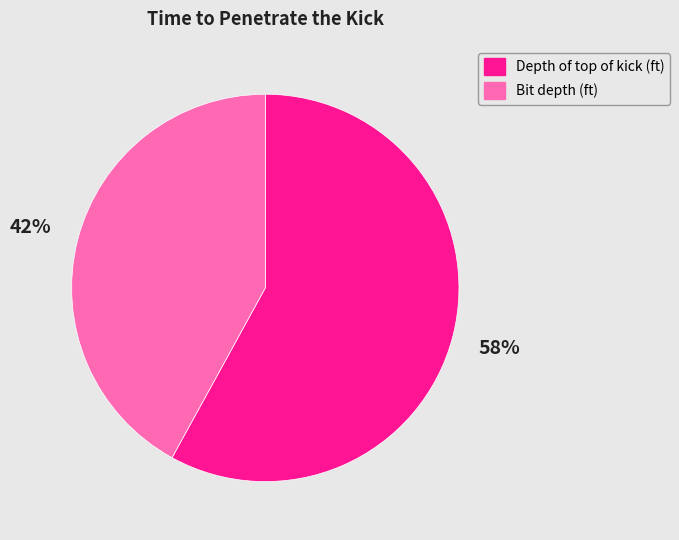

How many segments does this pie chart have?

2